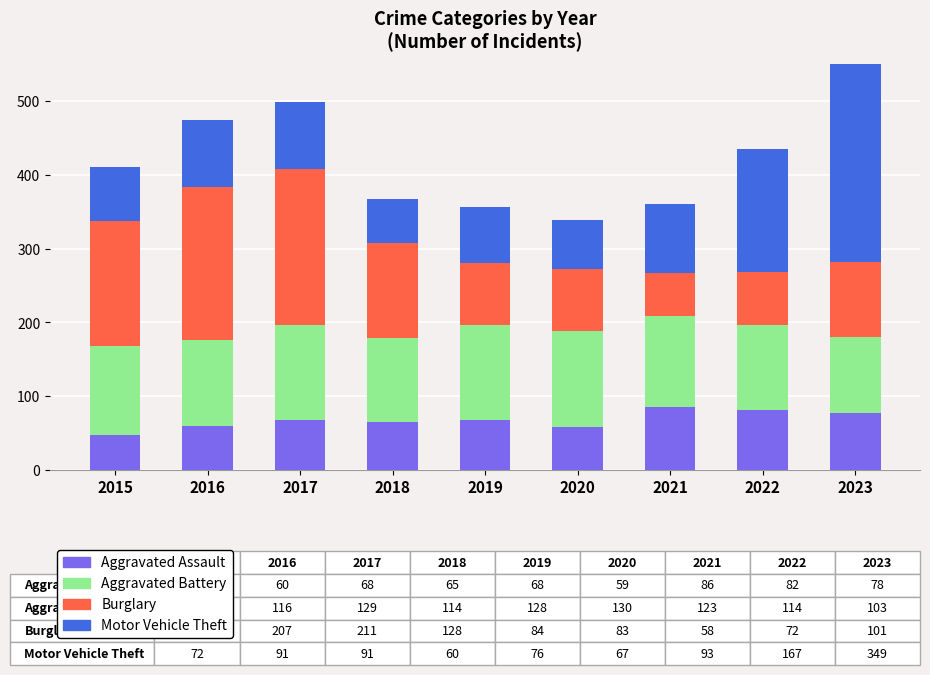

Which series has the largest range (max minus min)?

Motor Vehicle Theft